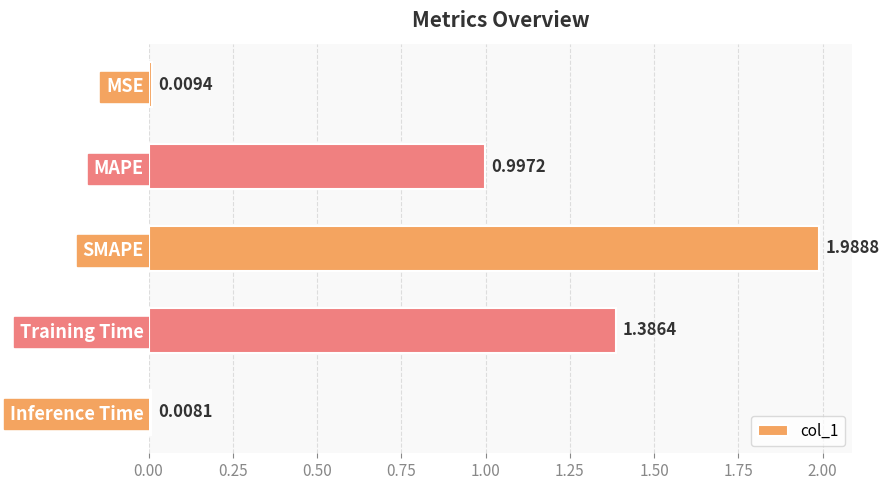

At which label is the value closest to 0?

Inference Time